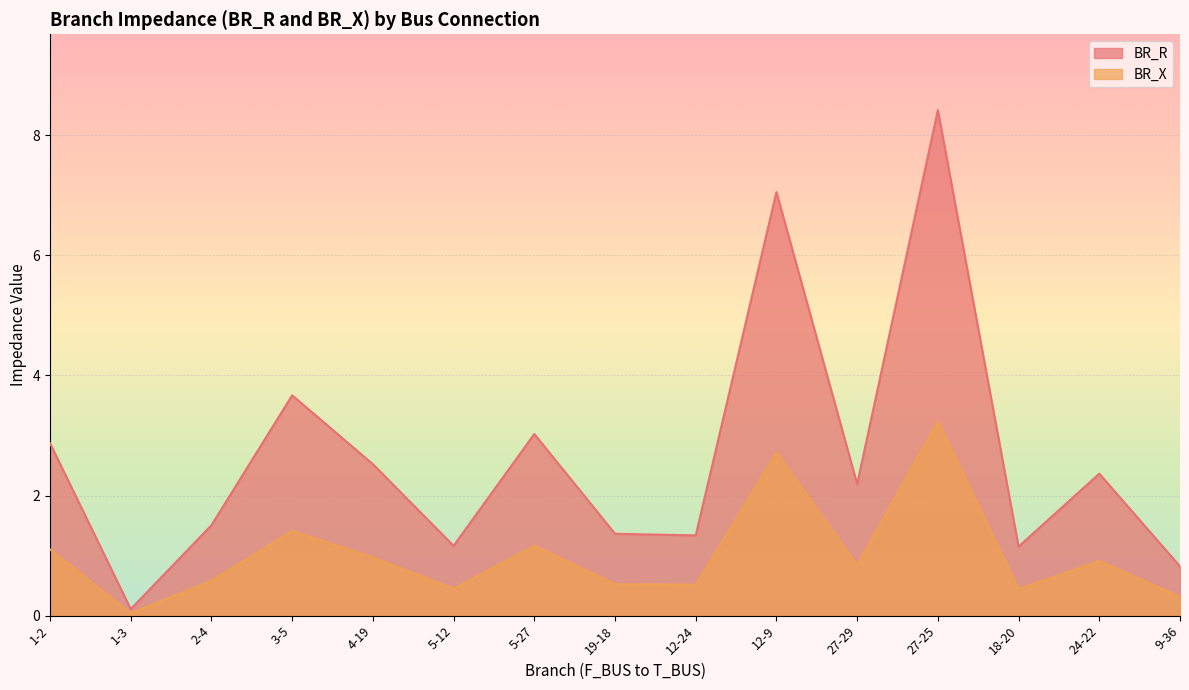

Where does the BR_R series first go above 2?

1-2